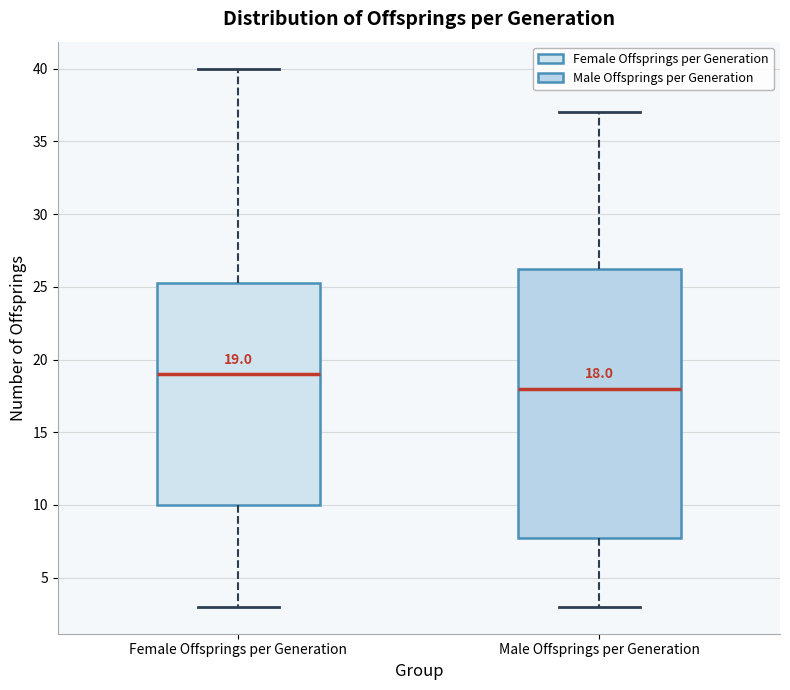

Which box is the tallest, from its lower edge to its upper edge?

Male Offsprings per Generation